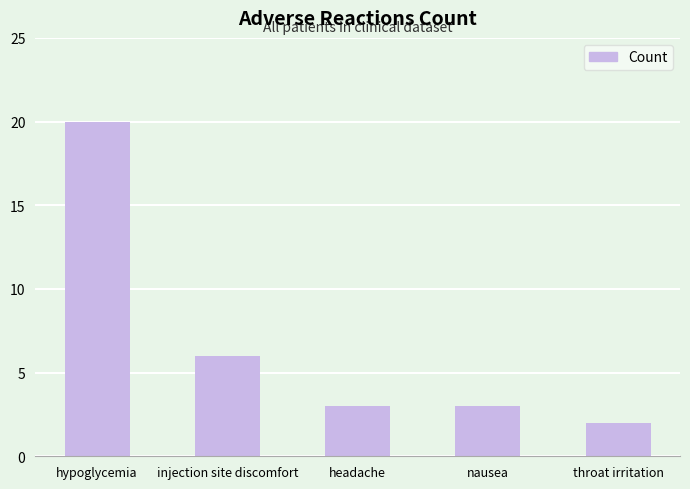

What is the label of the 1st bar from the right?

throat irritation